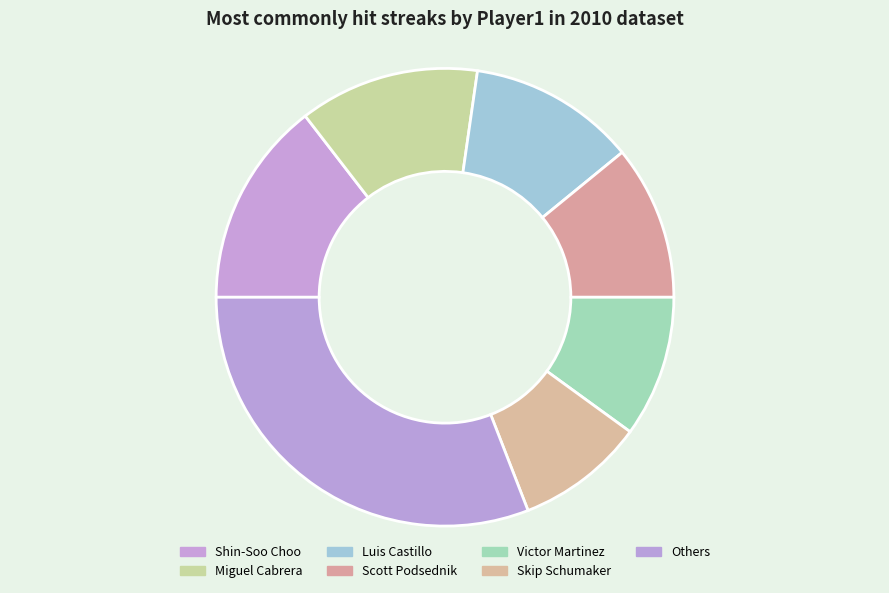

Which category has the smallest portion of the pie?

Skip Schumaker